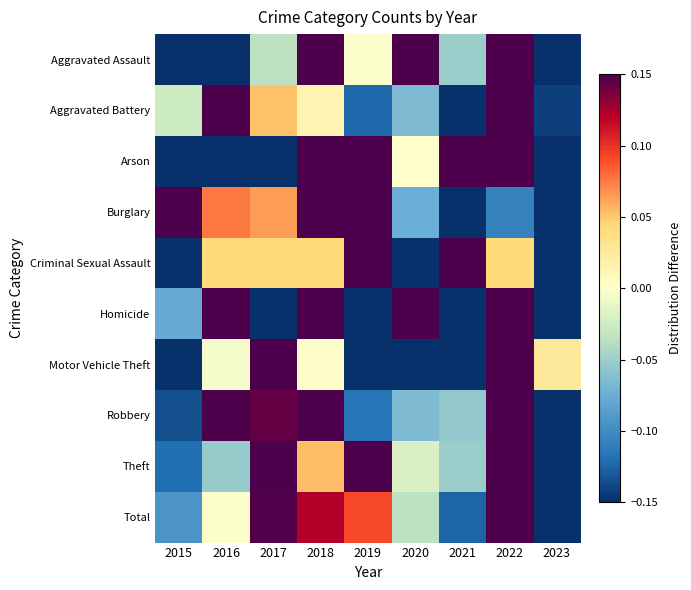

What is the difference between the highest and lowest values at 2021?

1.0